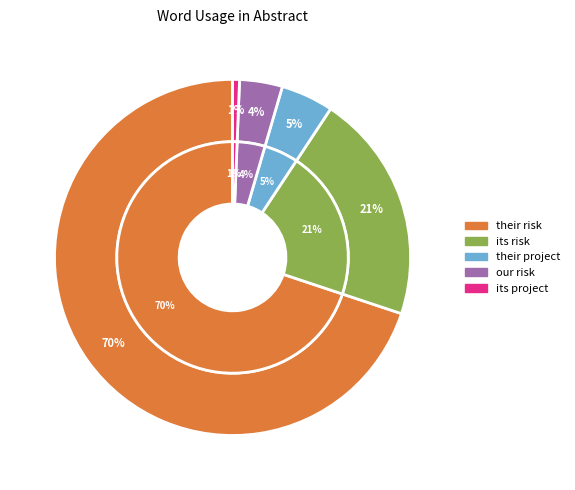

Which category has the biggest portion of the pie?

their risk